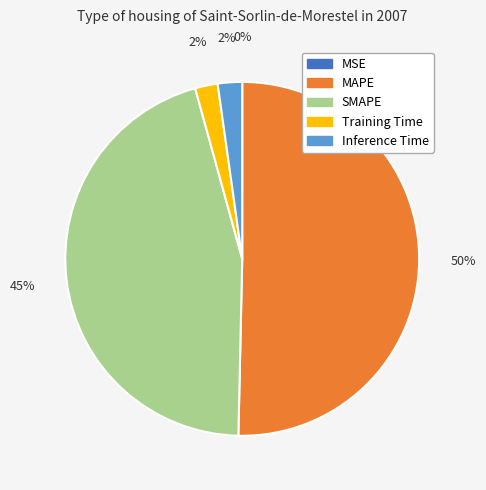

Does Inference Time represent more than half of the total?

No